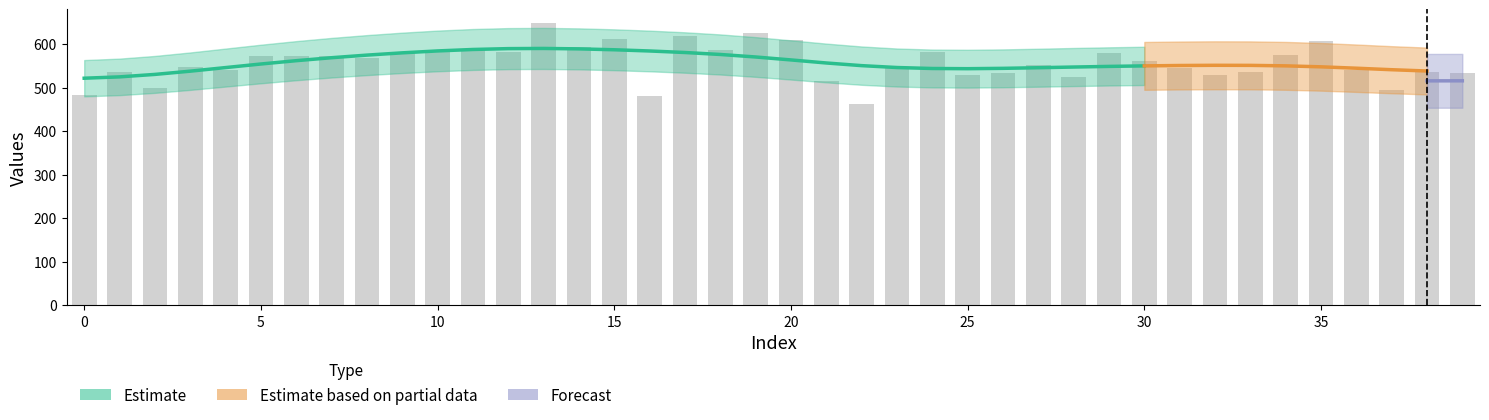

At which category does the chart reach its peak across all series?

13